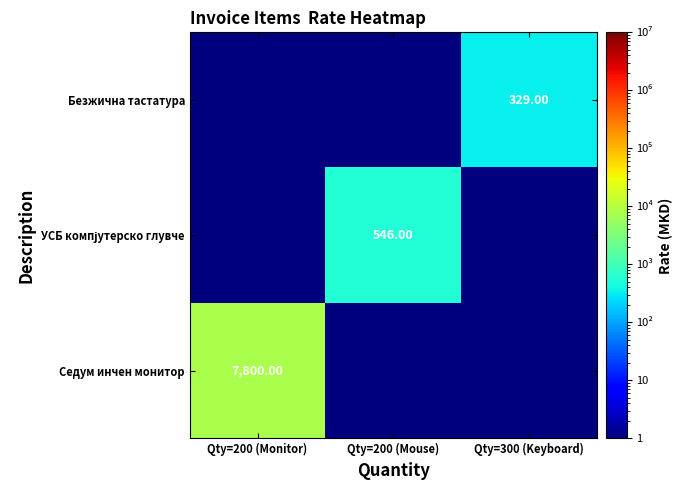

What is the total value across all series at Qty=300 (Keyboard)?

331